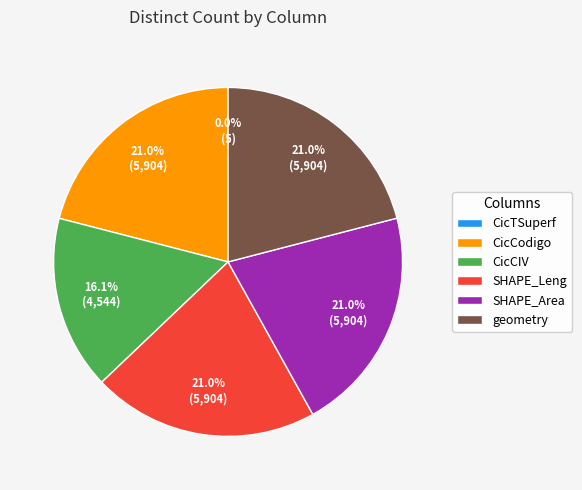

Which has a higher value, SHAPE_Leng or CicCIV?

SHAPE_Leng